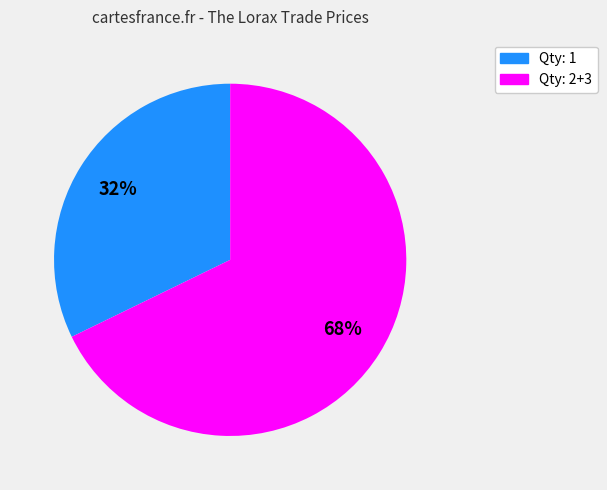

To the nearest percent, what is the average slice percentage?

50%